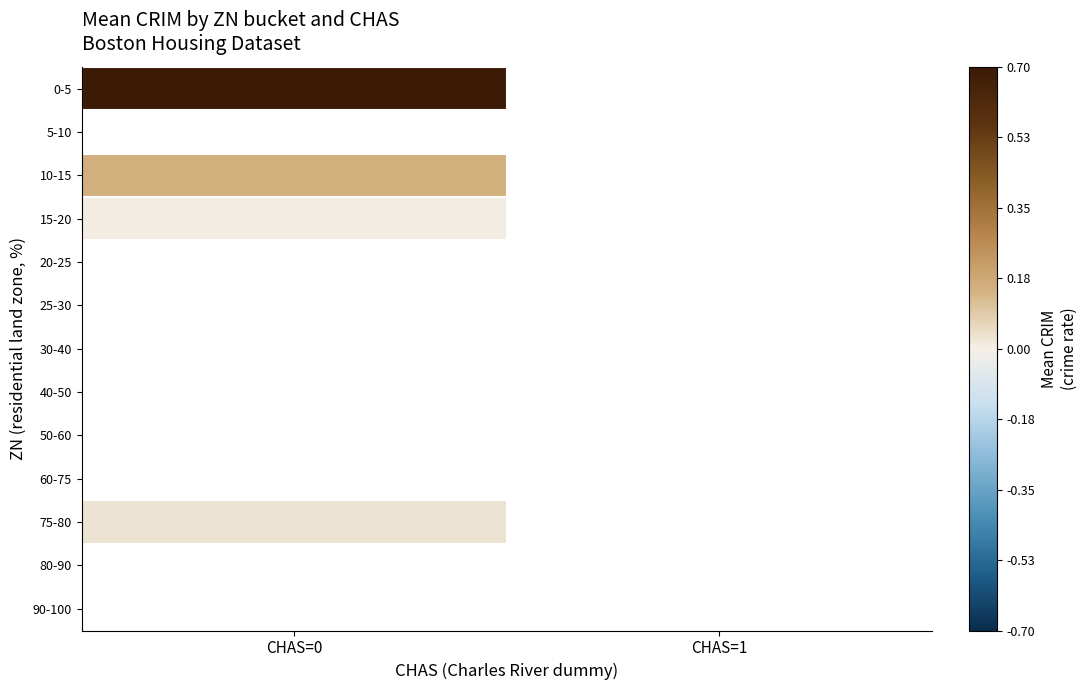

Which label corresponds to the largest value in the chart?

CHAS=0